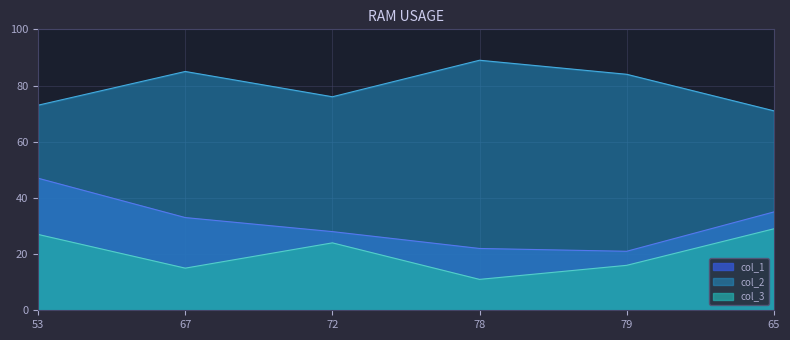

What are all the series names shown in the legend?

col_1, col_2, col_3